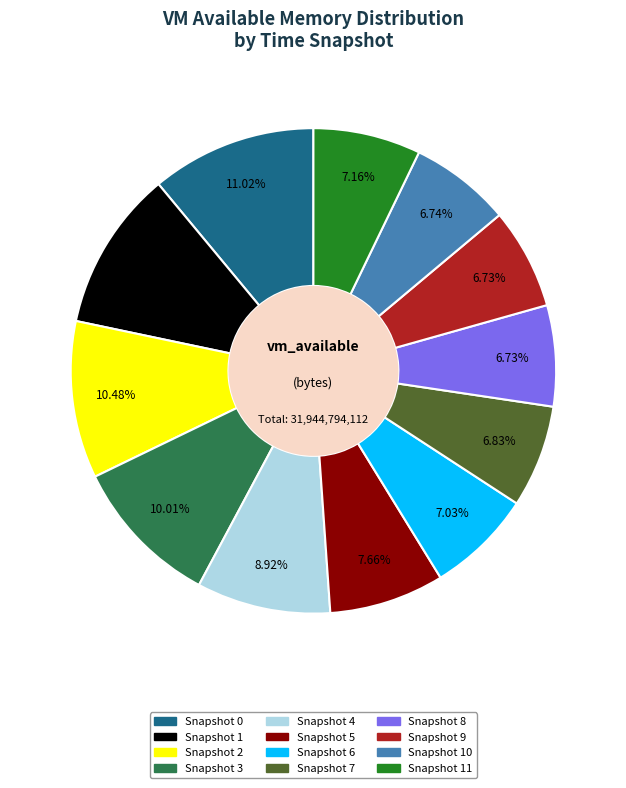

Is there a majority slice in this chart?

No